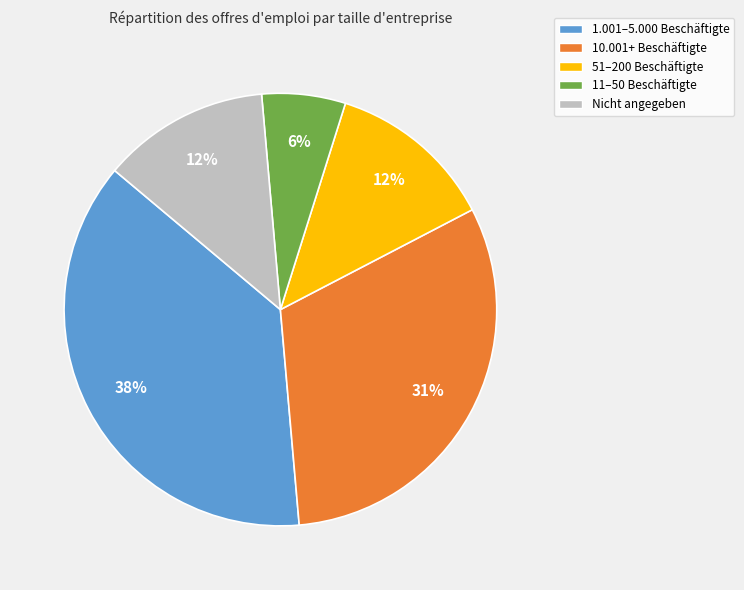

Is there a majority slice in this chart?

No